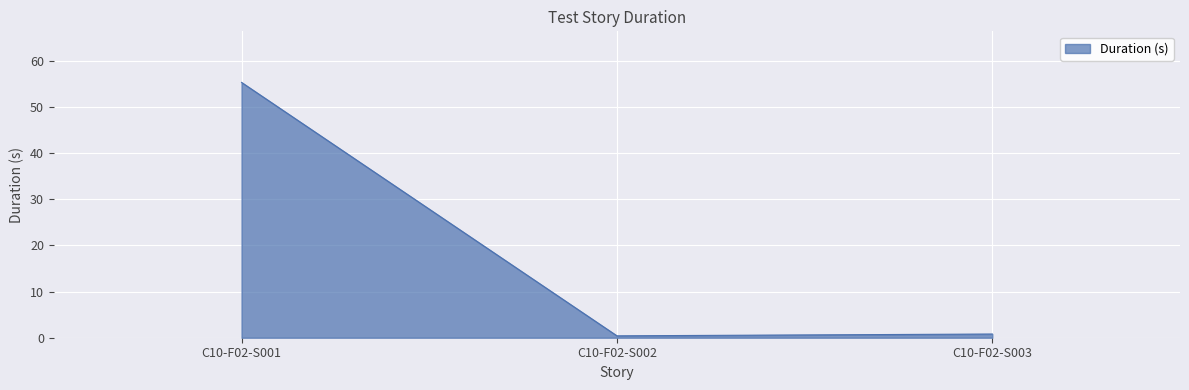

What is the difference between the maximum and minimum values?

54.9